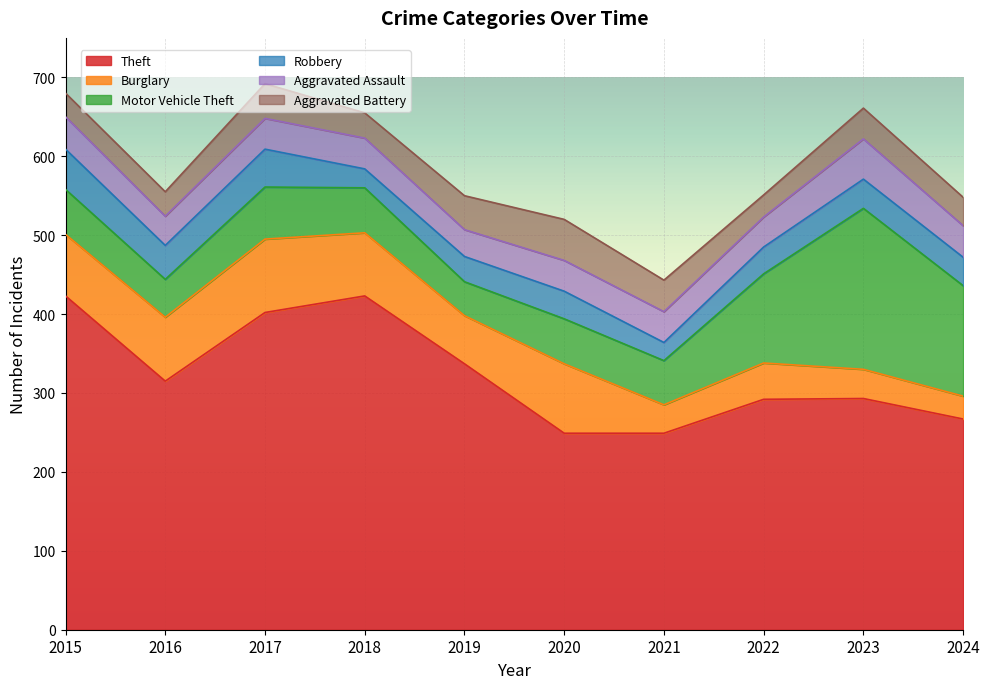

Is it true that Motor Vehicle Theft equals 317 at 2023?

False